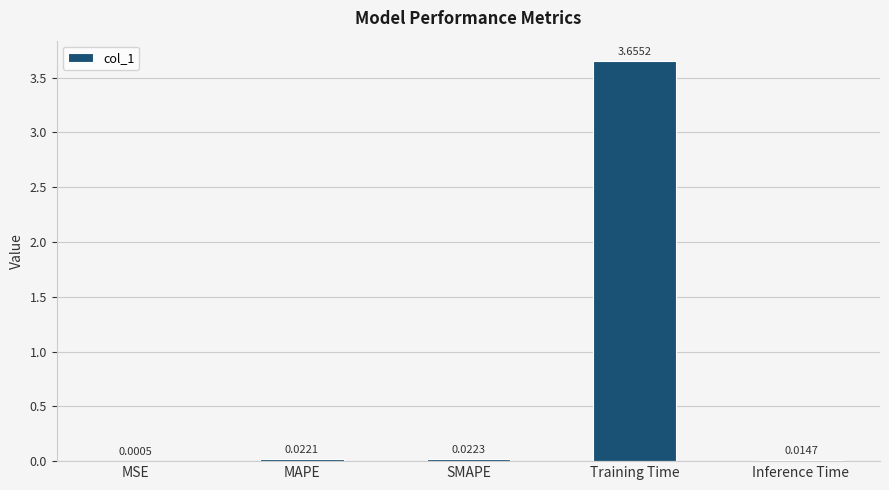

Which has a higher value, Inference Time or SMAPE?

SMAPE